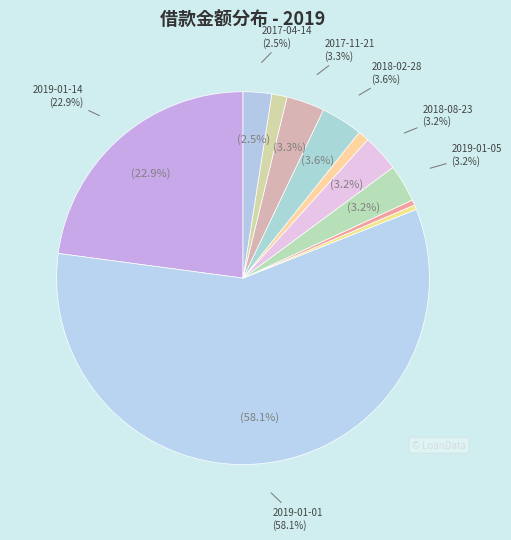

Does 2019-01-01 account for over 50% of the chart?

Yes